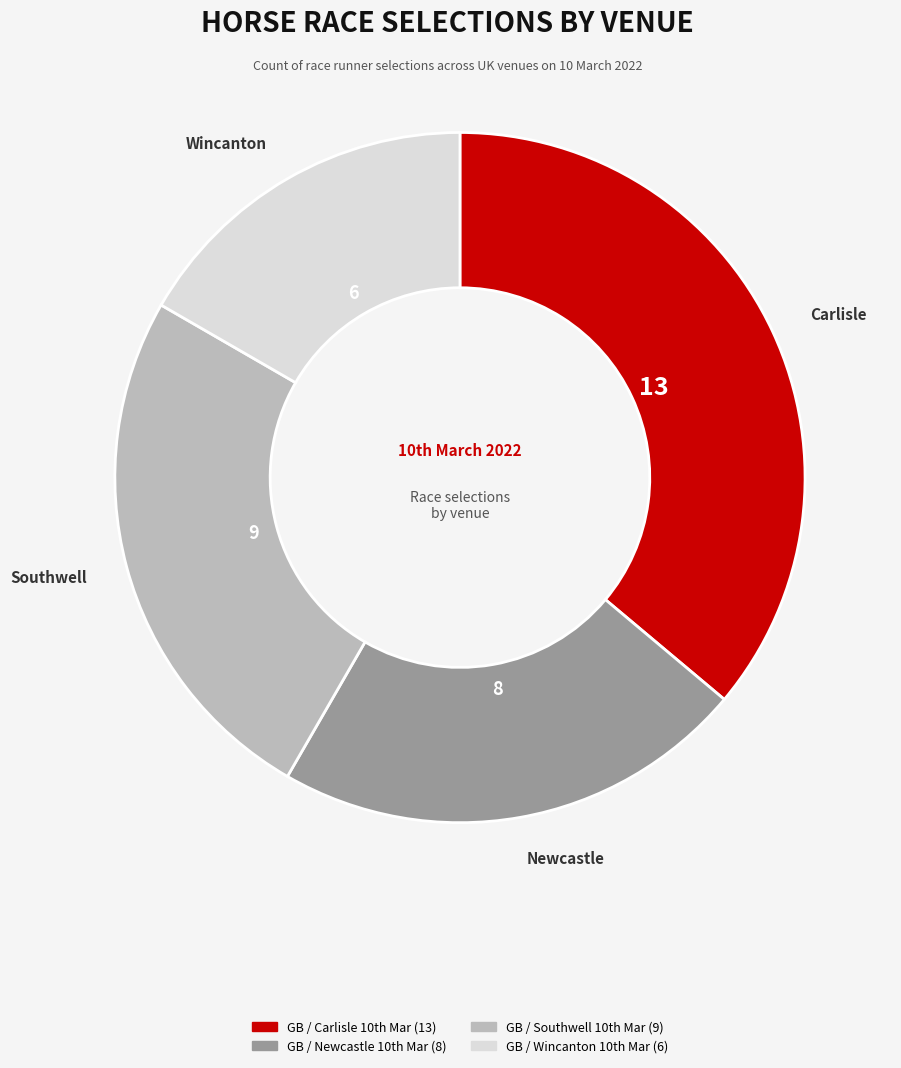

Is there a majority slice in this chart?

No